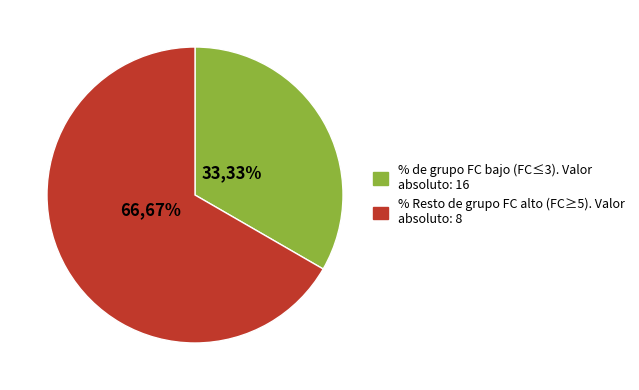

To the nearest percent, what is the average slice percentage?

50%